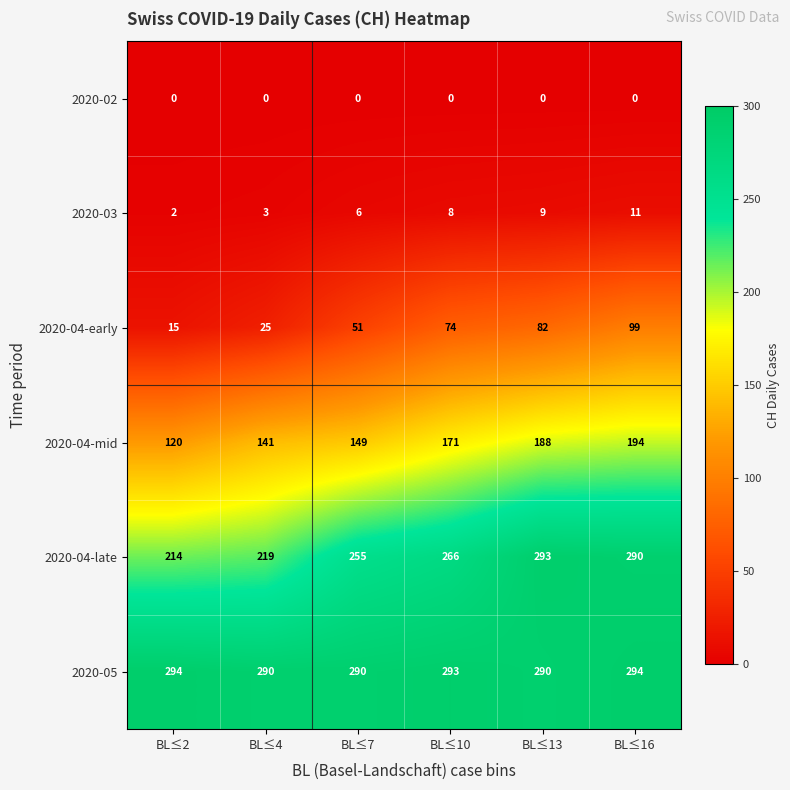

True or false: 2020-04-late has a value of 371 at BL≤7.

False